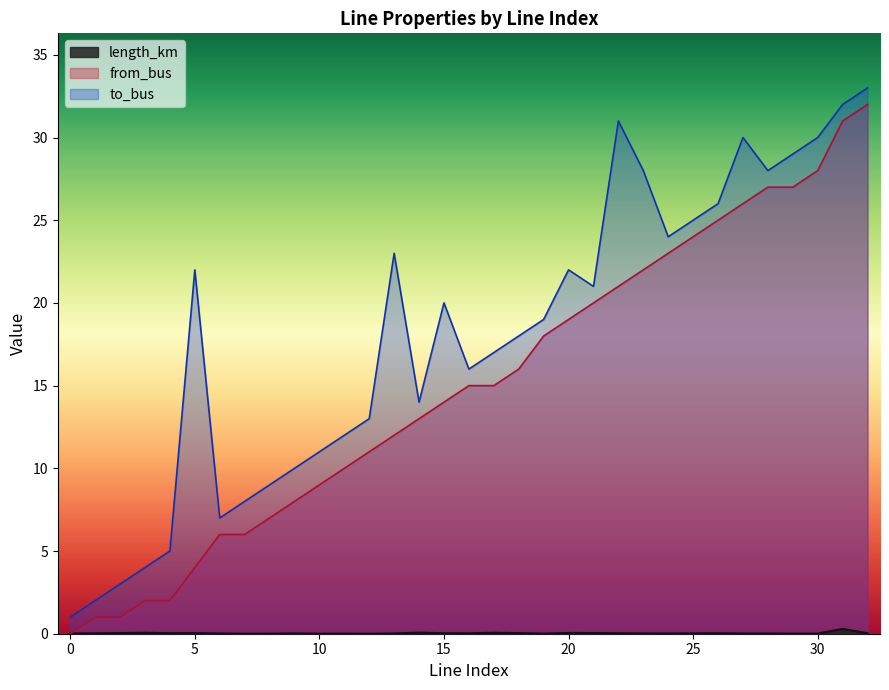

Rank the series at 1 from lowest to highest value.

length_km, from_bus, to_bus